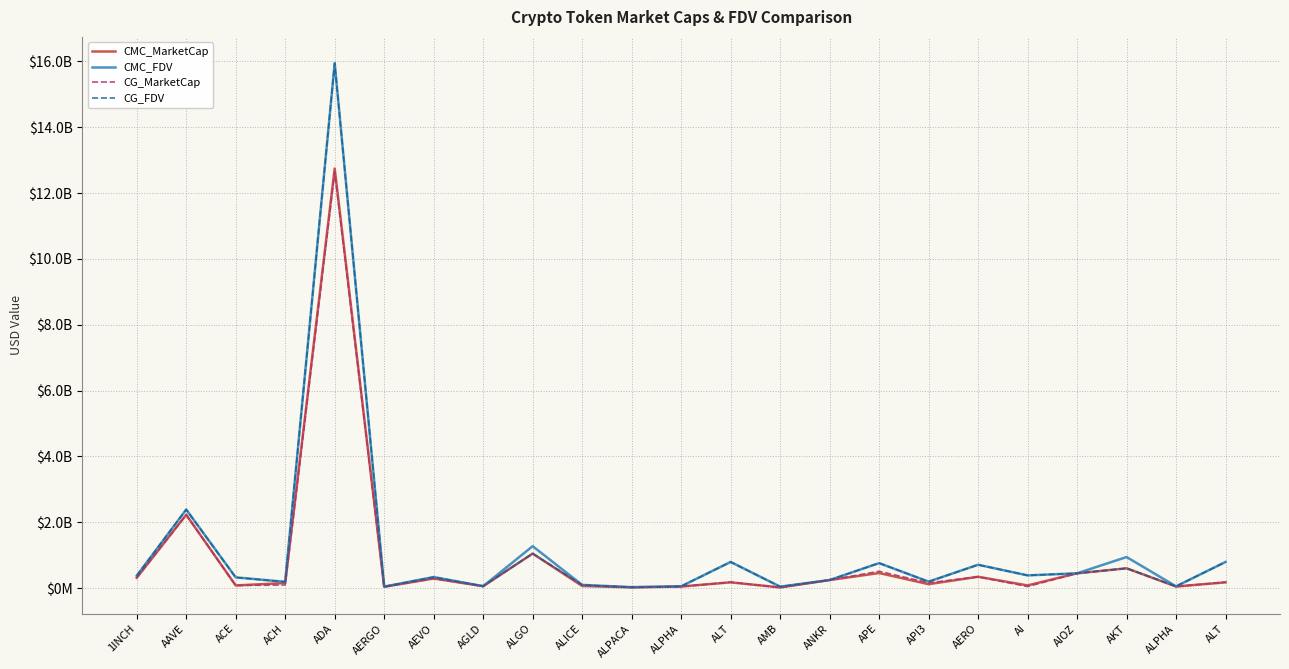

Does the chart have visible grid lines?

Yes